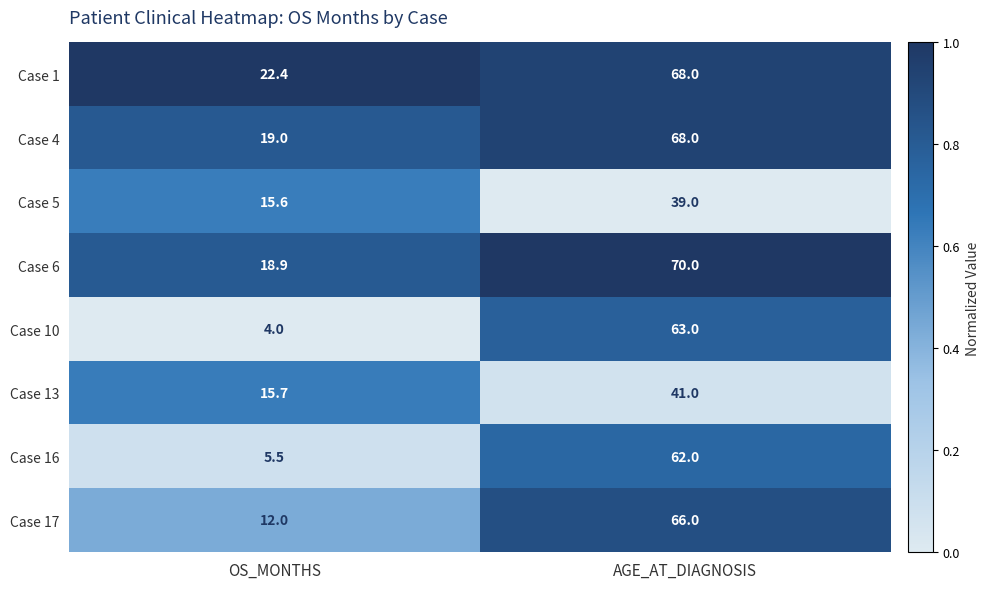

Rank the categories by Case 1 value from lowest to highest.

OS_MONTHS, AGE_AT_DIAGNOSIS